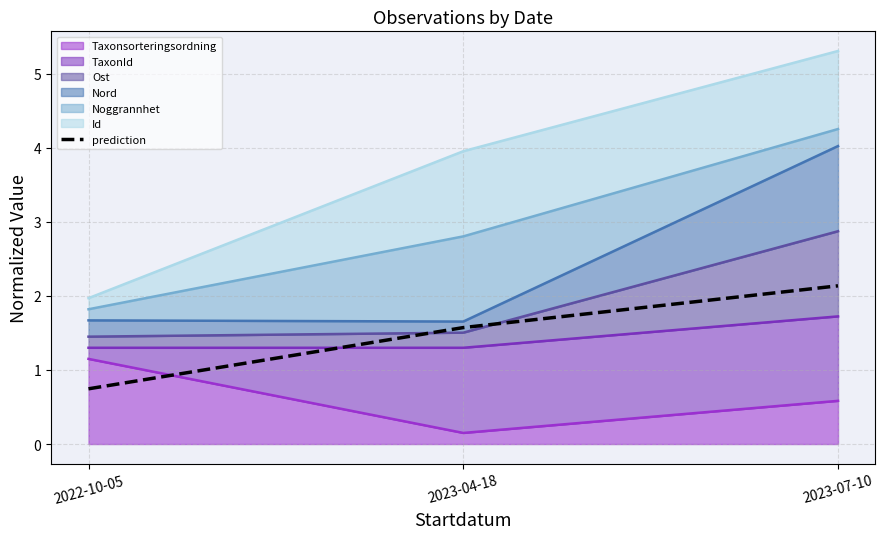

True or false: the data shows 2.1 at 2023-07-10.

True